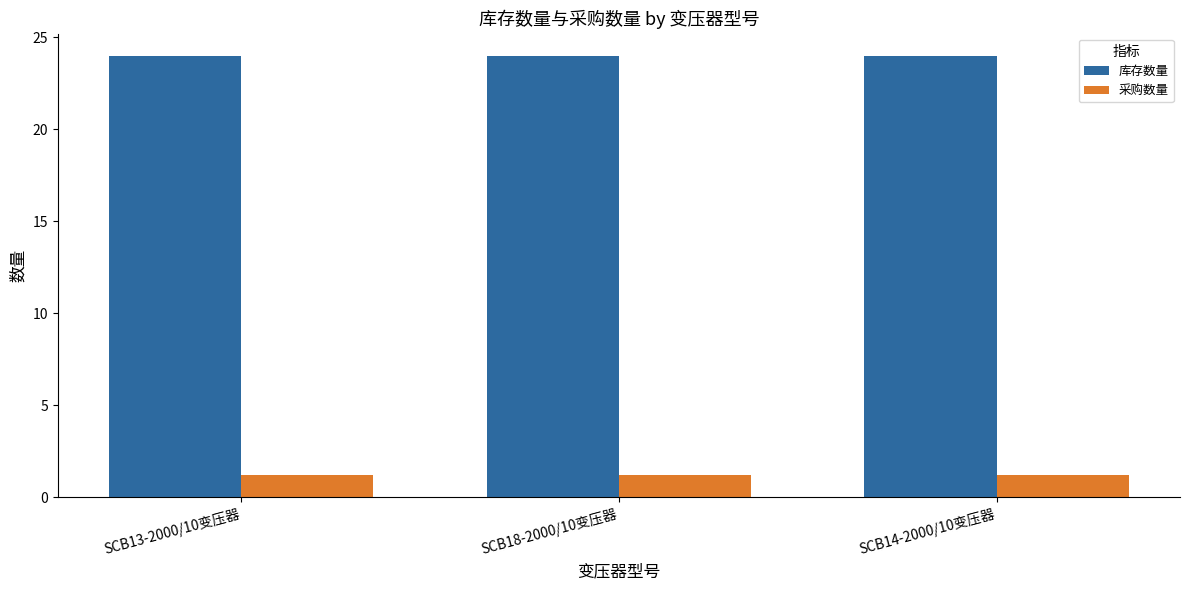

The value of 库存数量 at SCB18-2000/10变压器 is 24.0. True or false?

True